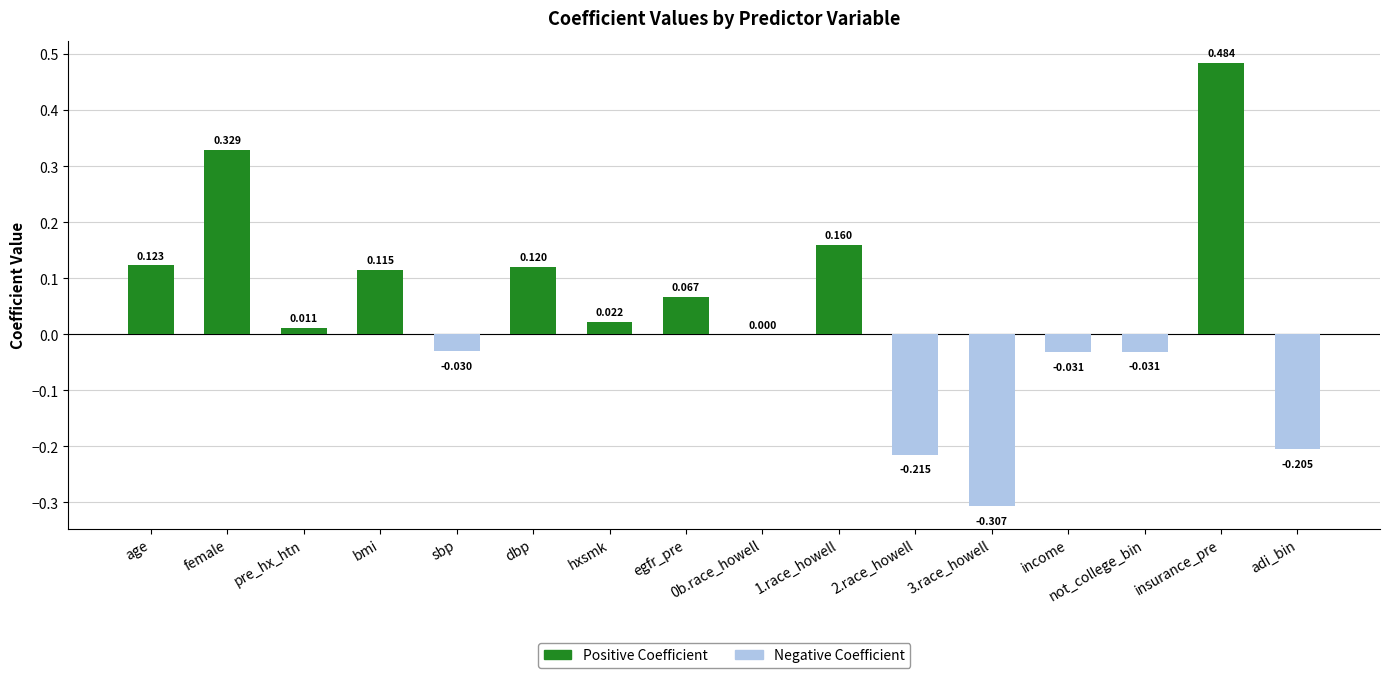

What position from the left is sbp?

5